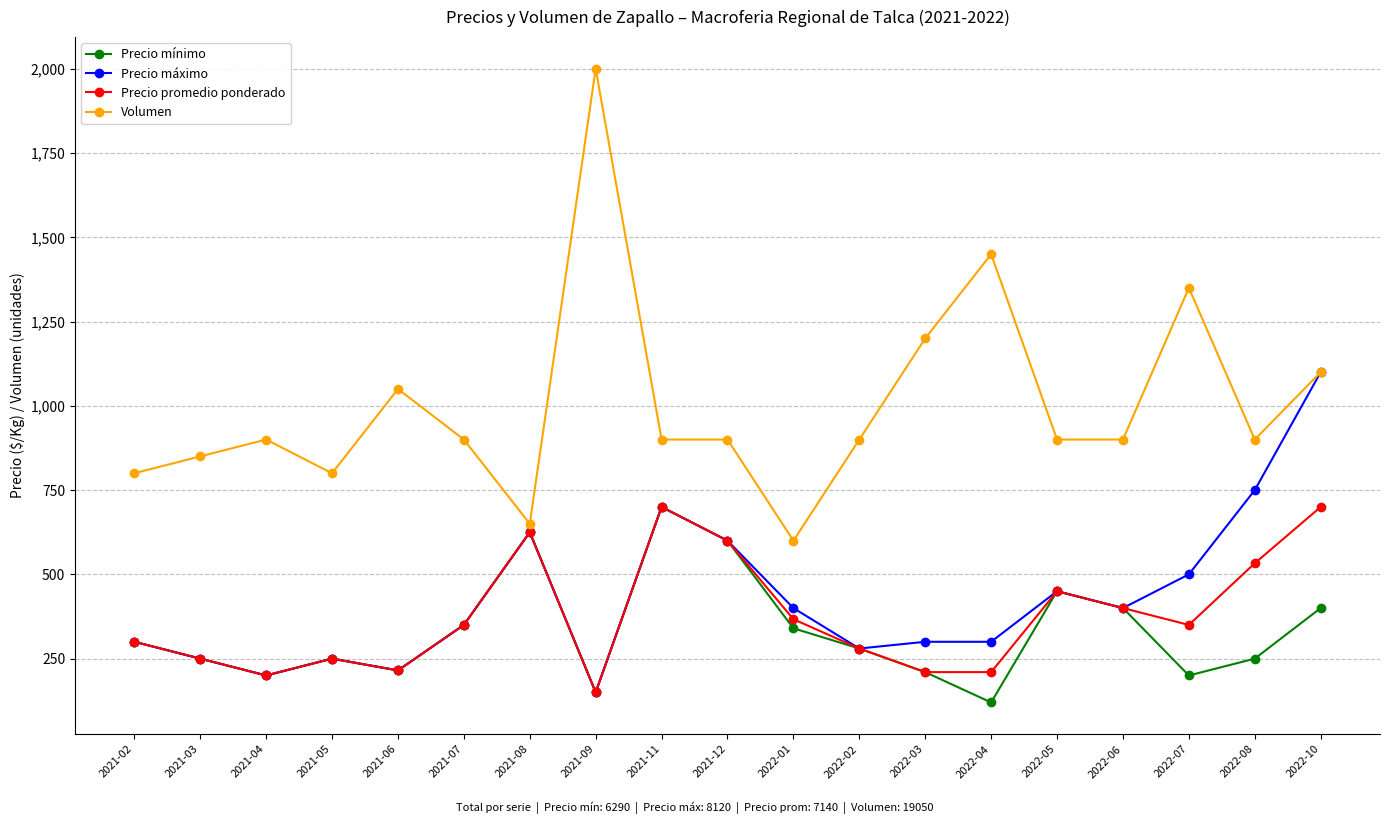

How many lines are shown in the chart?

4